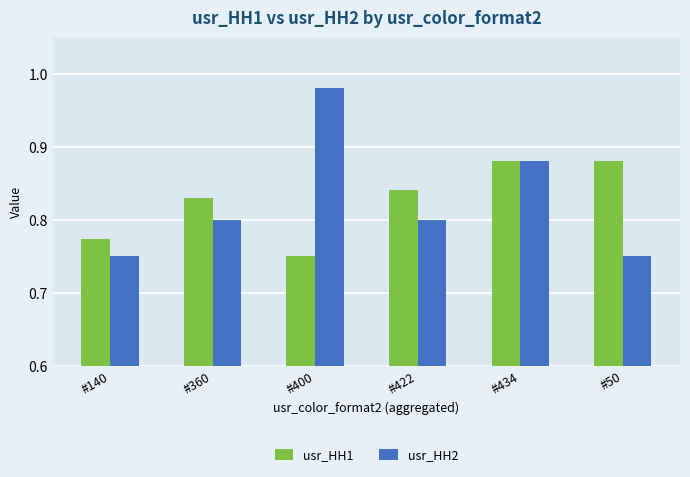

How many bars are there in each group?

2